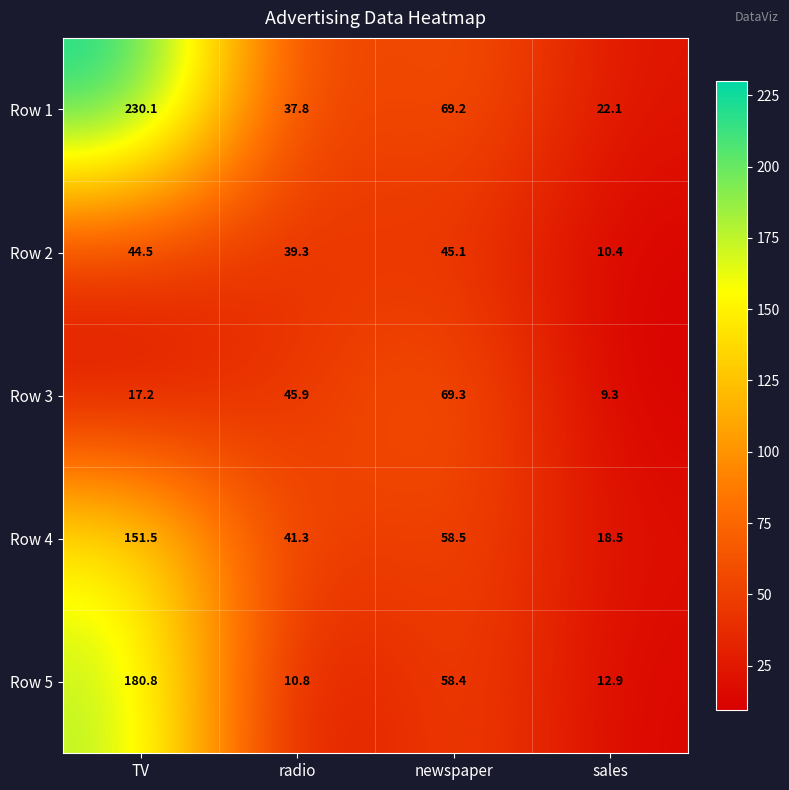

At which label does Row 5 first exceed 58?

TV